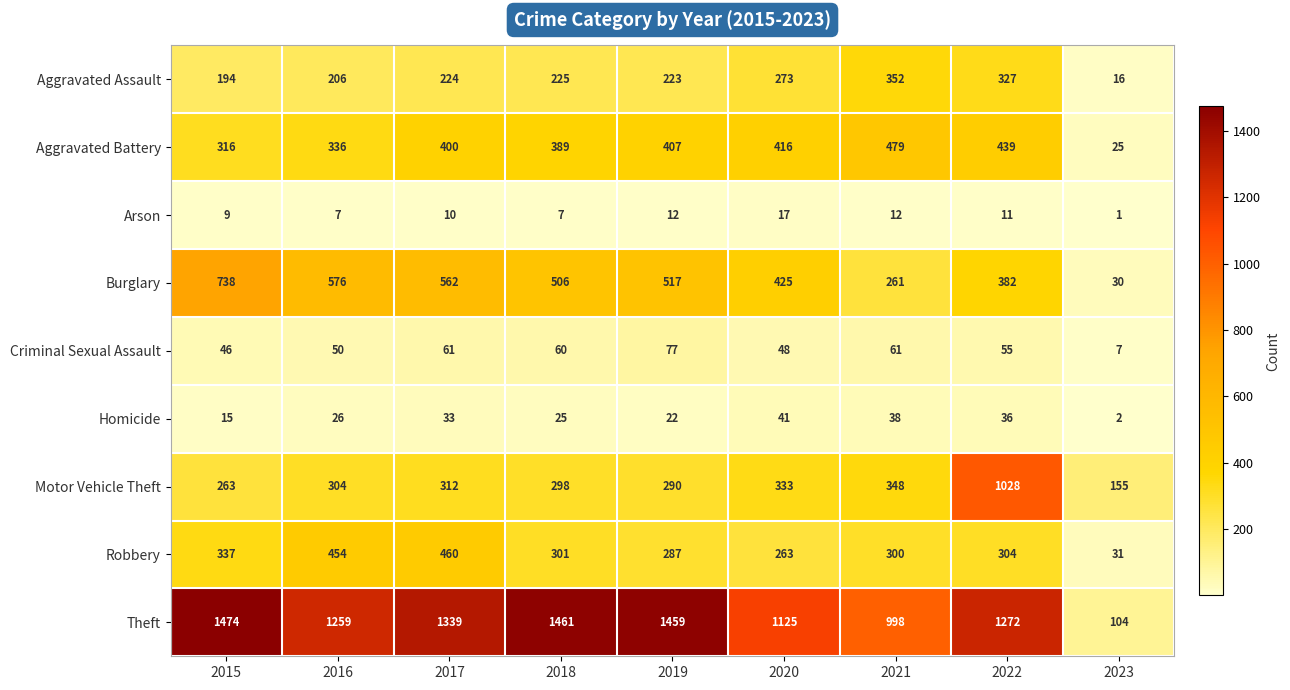

At which category is the sum across all series the highest?

2022